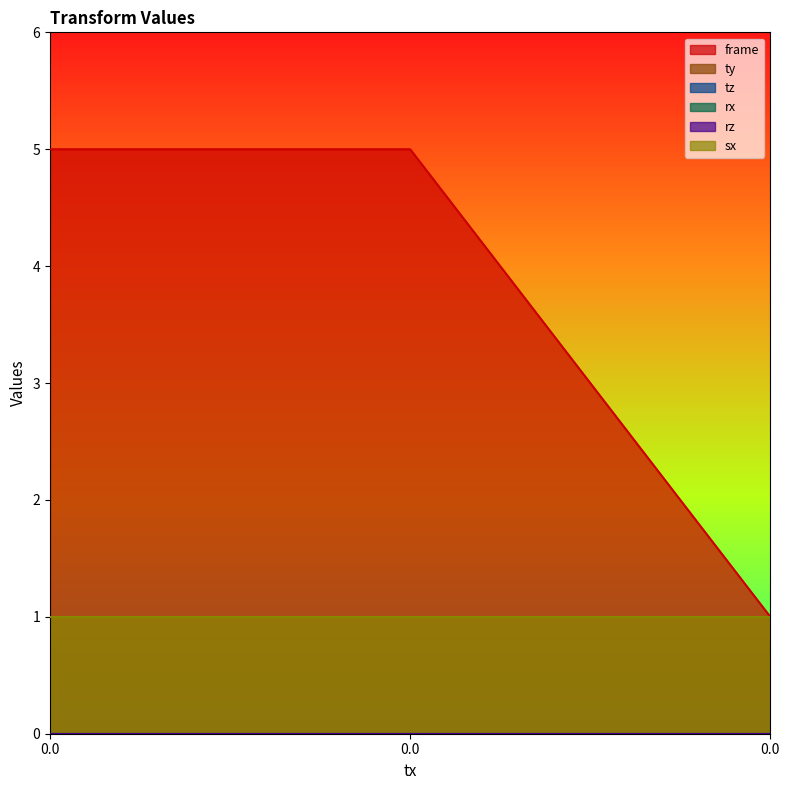

Reading left to right, what are all the values shown in this chart?

frame: 0.0=5	0.0=5	0.0=1
ty: 0.0=0	0.0=0	0.0=0
tz: 0.0=0	0.0=0	0.0=0
rx: 0.0=0	0.0=0	0.0=0
rz: 0.0=0	0.0=0	0.0=0
sx: 0.0=1	0.0=1	0.0=1